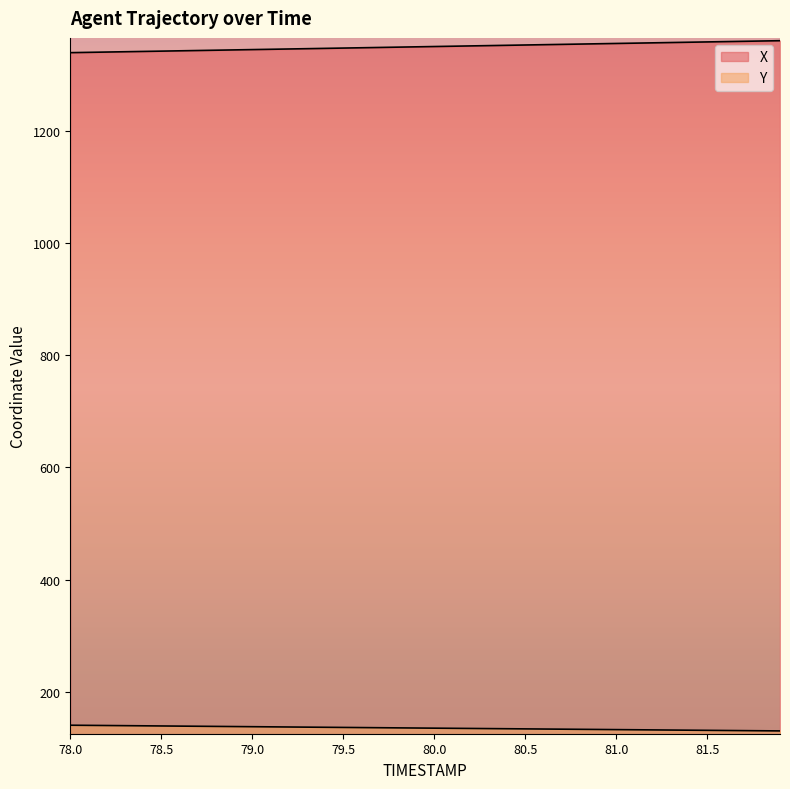

How many data points in Y are less than 135?

18